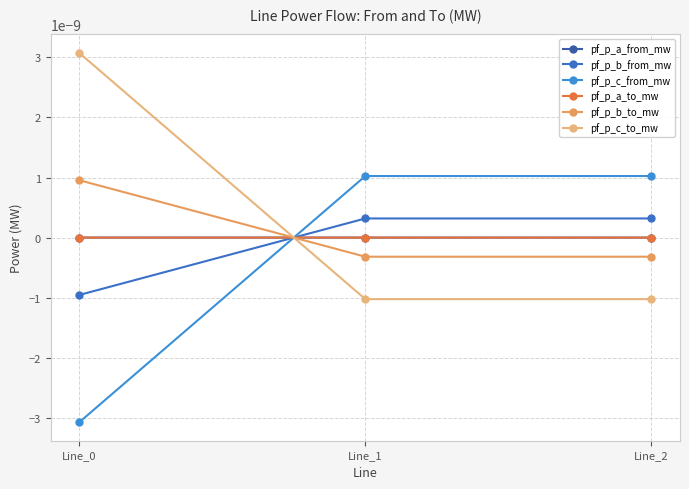

At which category does the chart reach its peak across all series?

Line_0